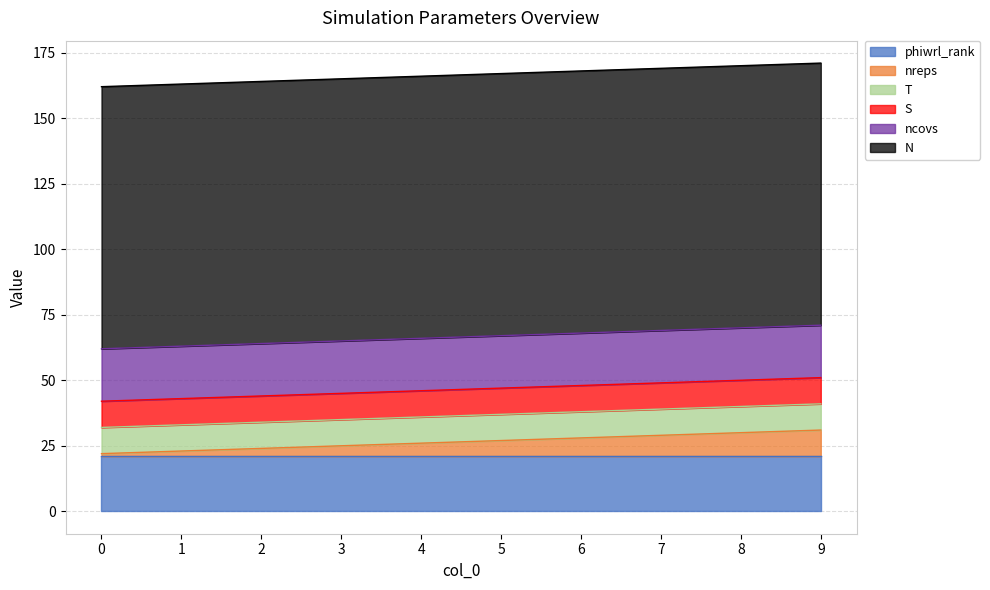

How many lines are shown in the chart?

6